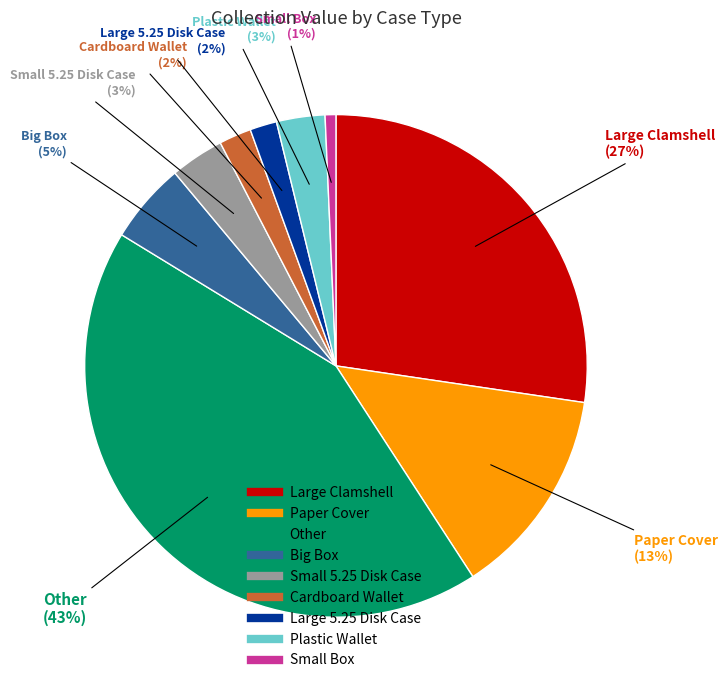

Is there any slice that represents more than half of the pie?

No